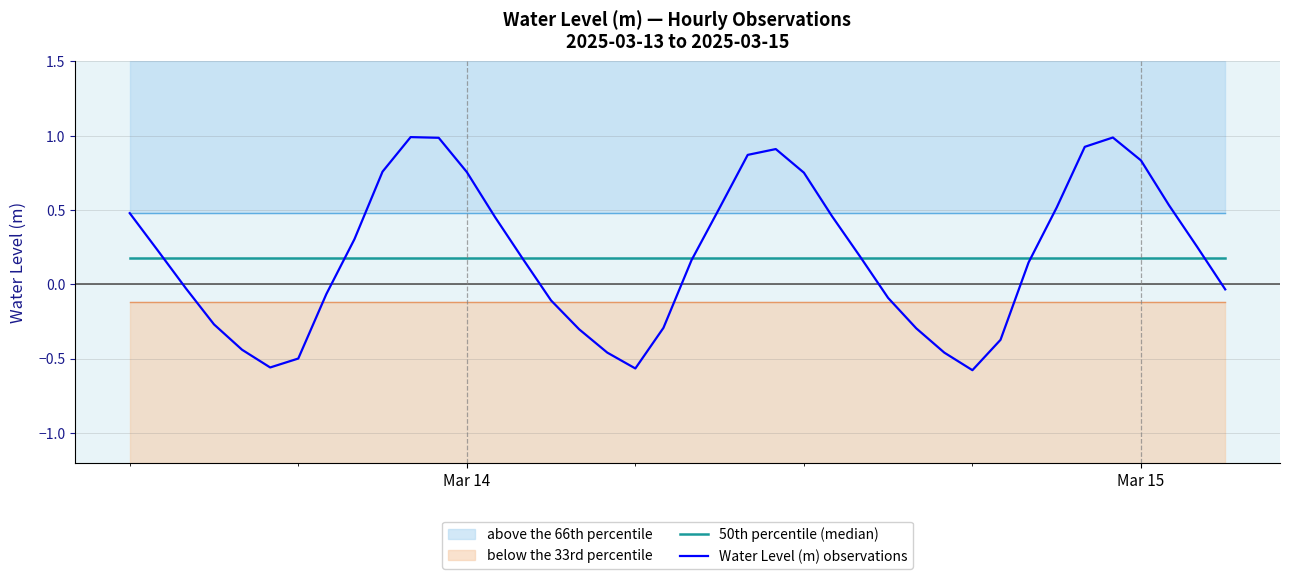

Which series has the widest spread of values?

Water Level (m) observations